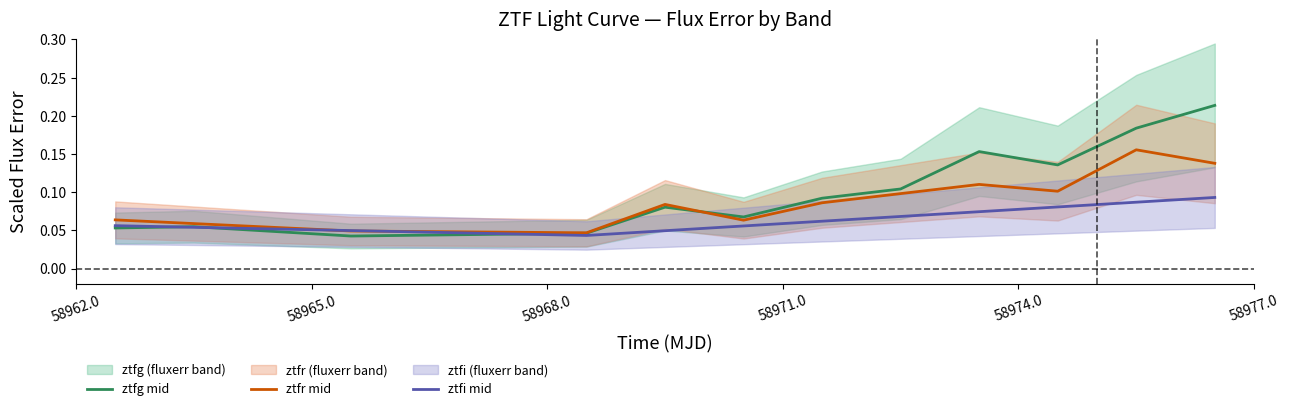

Which has a higher value, 58968.0 or 58965.0?

58965.0